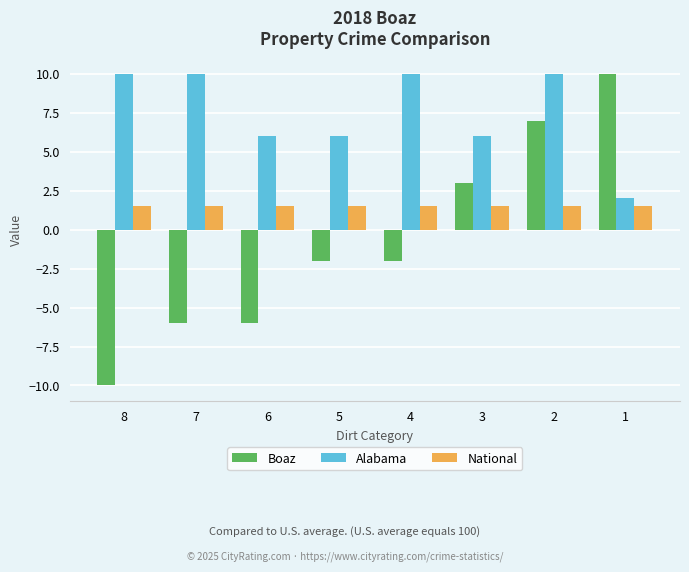

How many bars are there in each group?

3